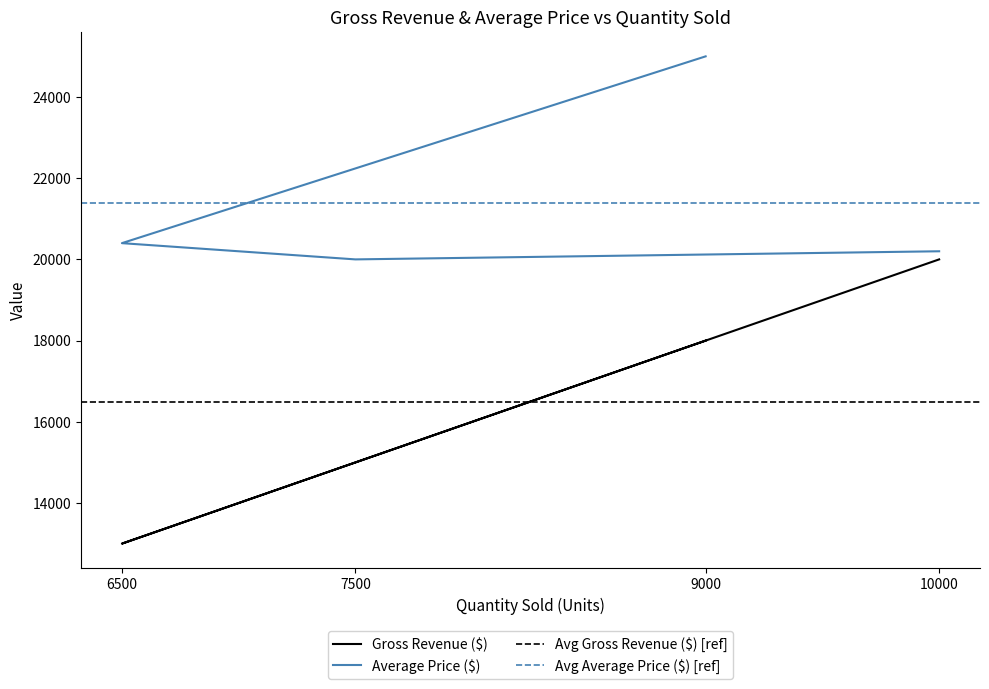

True or false: Average Price ($) has a value of 20000 at 7500.

True